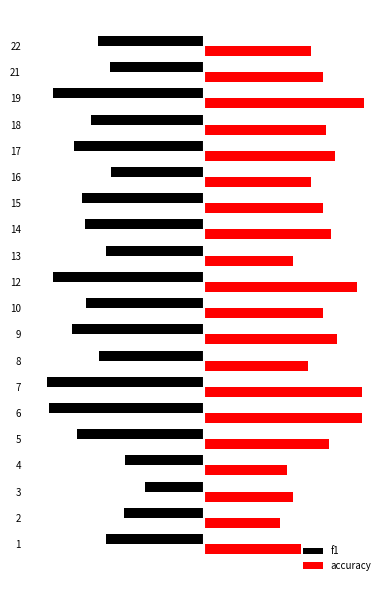

At how many categories does at least one series exceed 0?

20